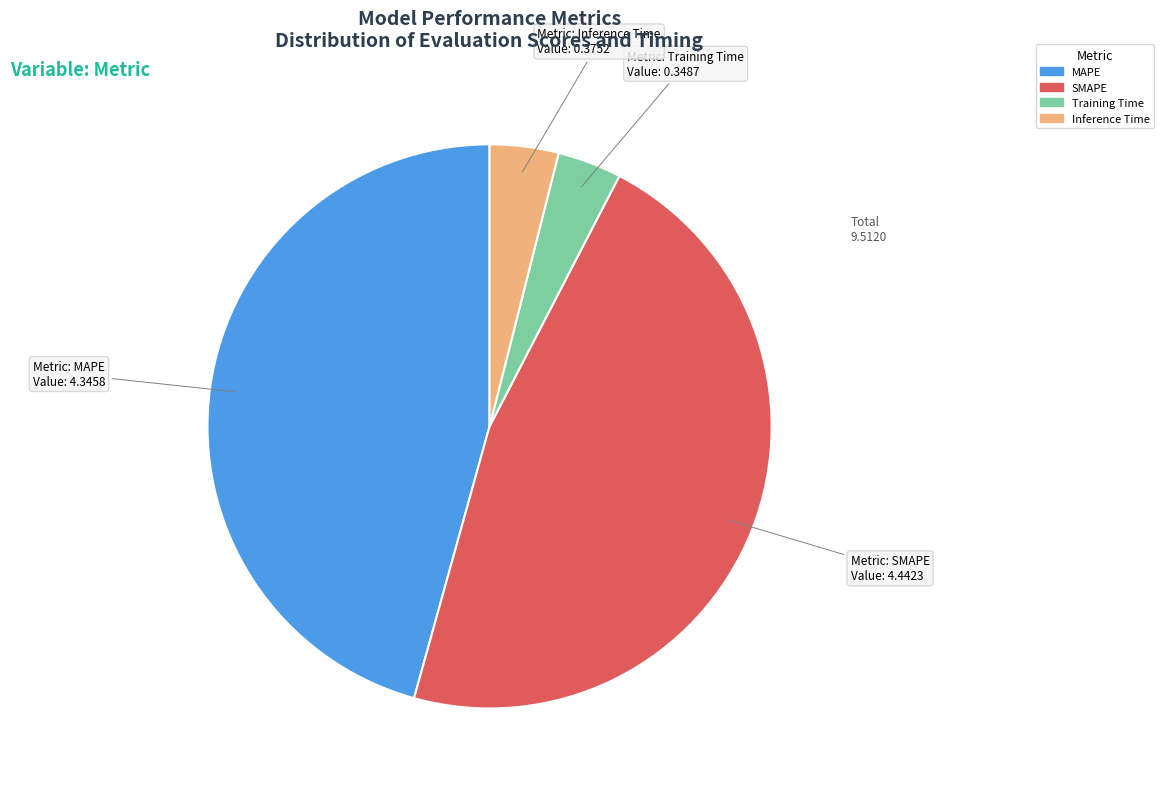

How many segments does this pie chart have?

4